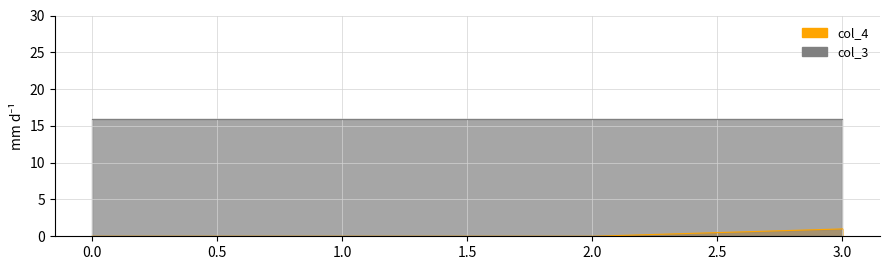

What is the label of the 3rd point from the left?

2.0